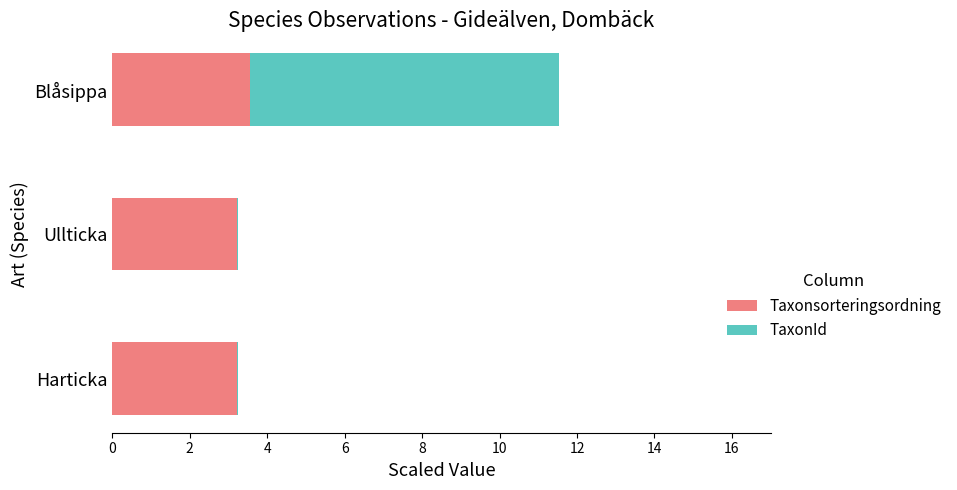

What is the sum of all Taxonsorteringsordning values?

10.0